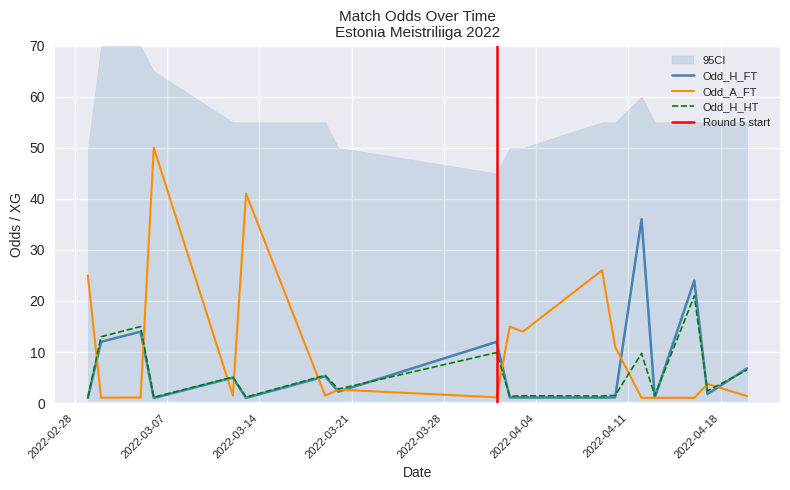

Rank the series at 2022-04-02 from lowest to highest value.

Odd_H_FT, Odd_H_HT, Odd_A_FT